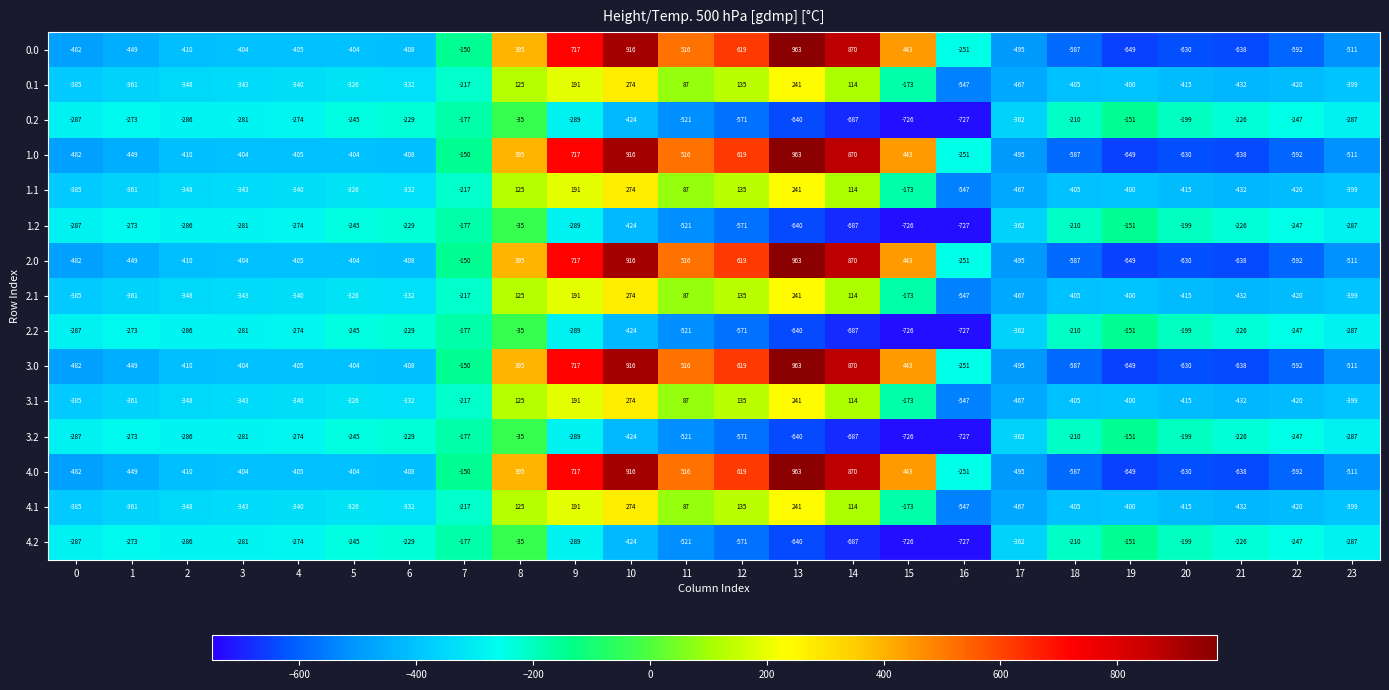

At which label does 3.1 first exceed -340?

5